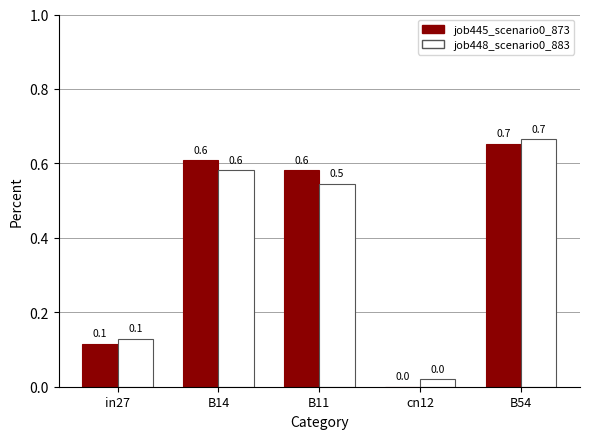

What is the sum of the job445_scenario0_873 values at B54 and B14?

1.3